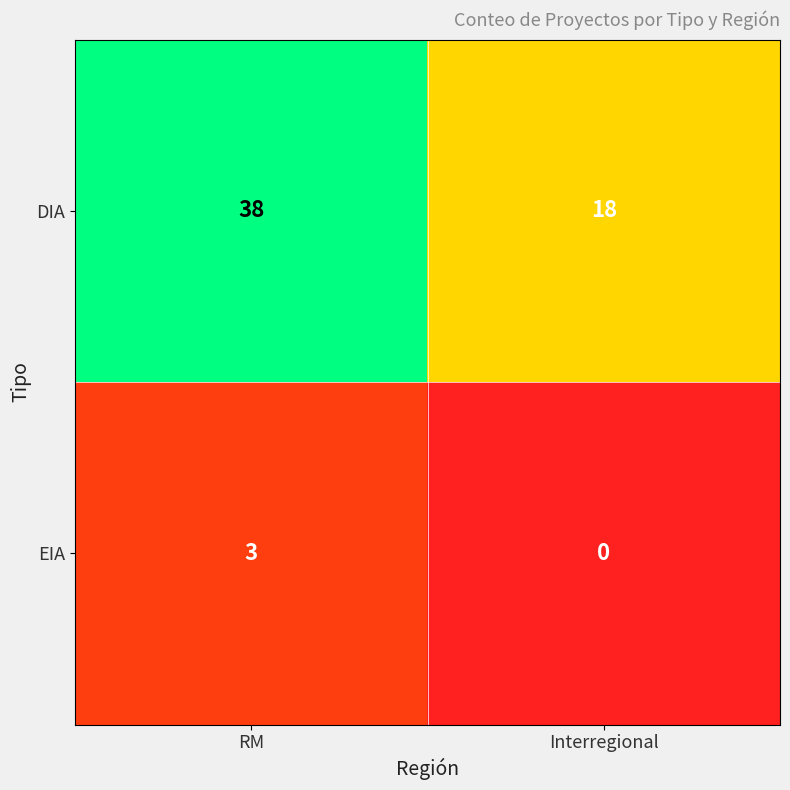

How many data points in DIA are less than 38?

1